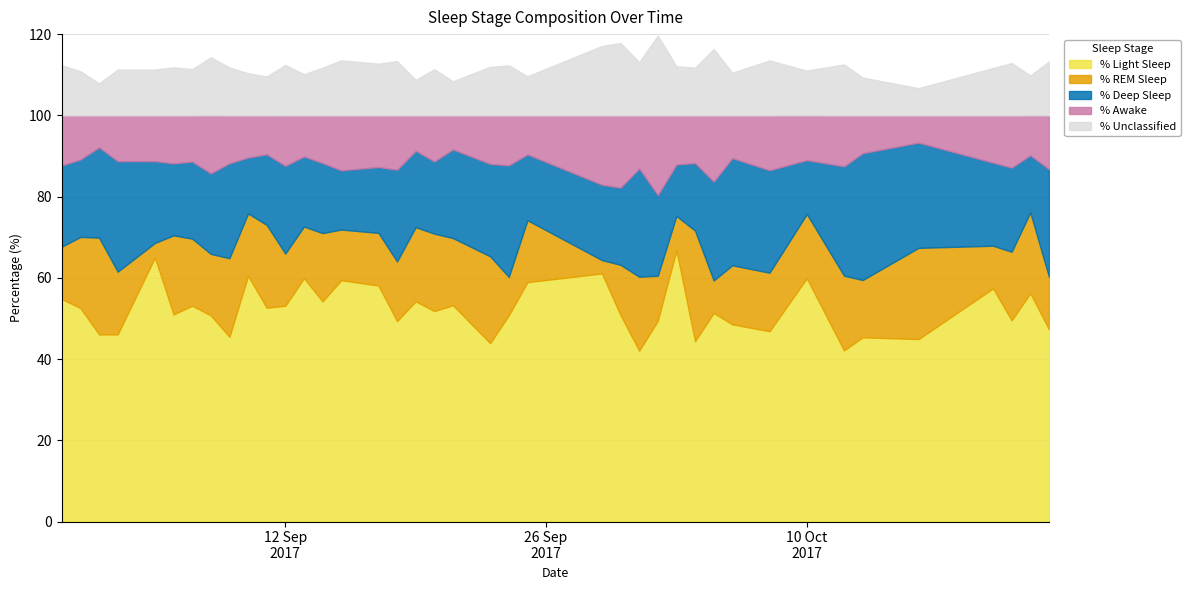

True or false: % Deep Sleep and % Unclassified cross at least once.

False